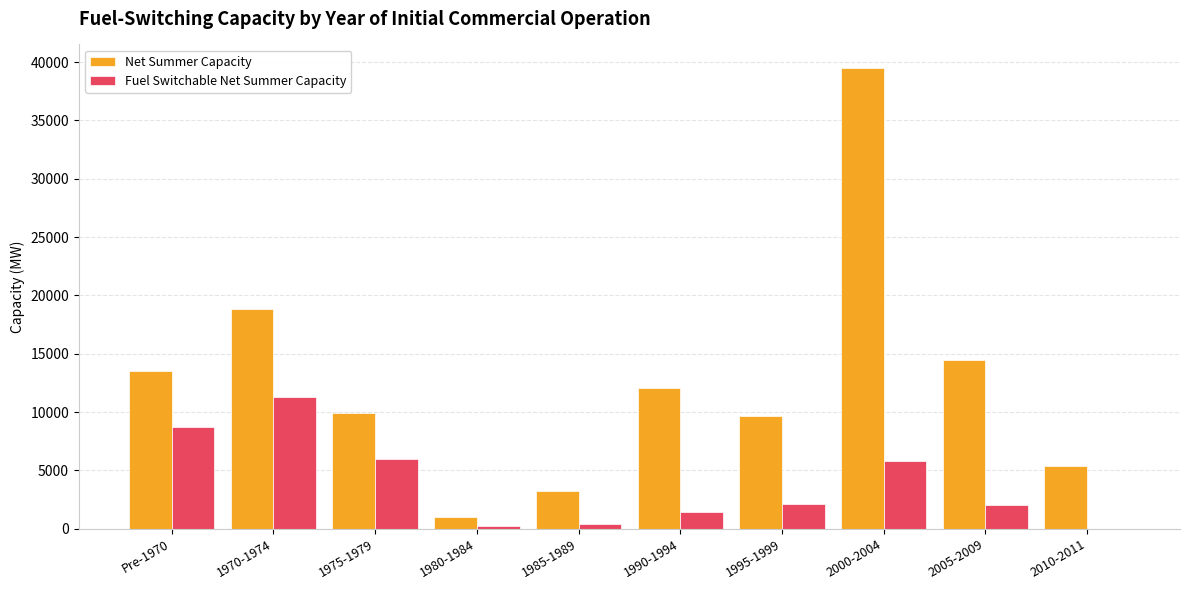

Where is Fuel Switchable Net Summer Capacity nearest to the value 5656?

2000-2004